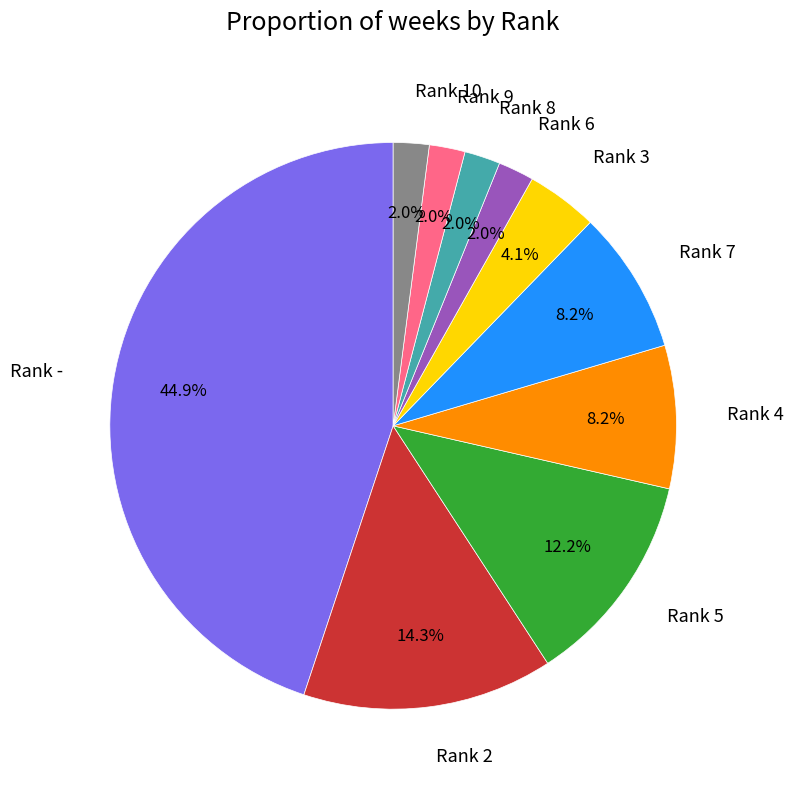

Does Rank 10 represent more than half of the total?

No